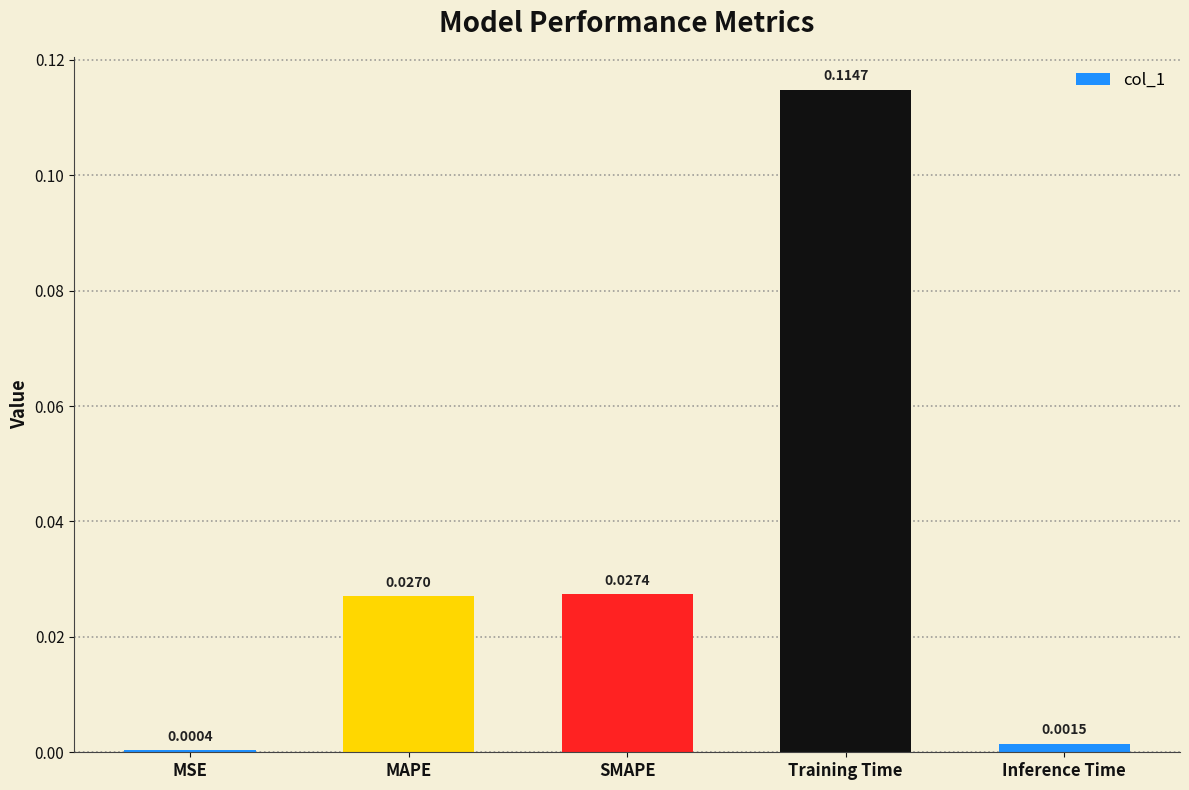

Which label corresponds to the largest value in the chart?

Training Time